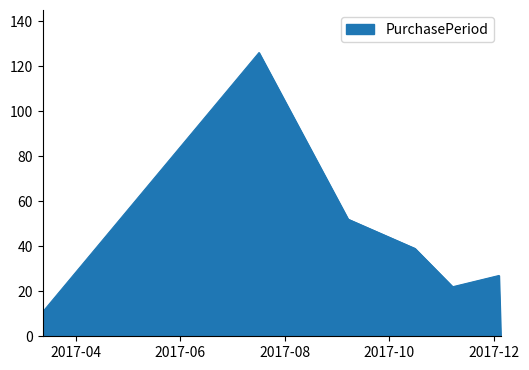

What is the maximum value shown in the chart?

126